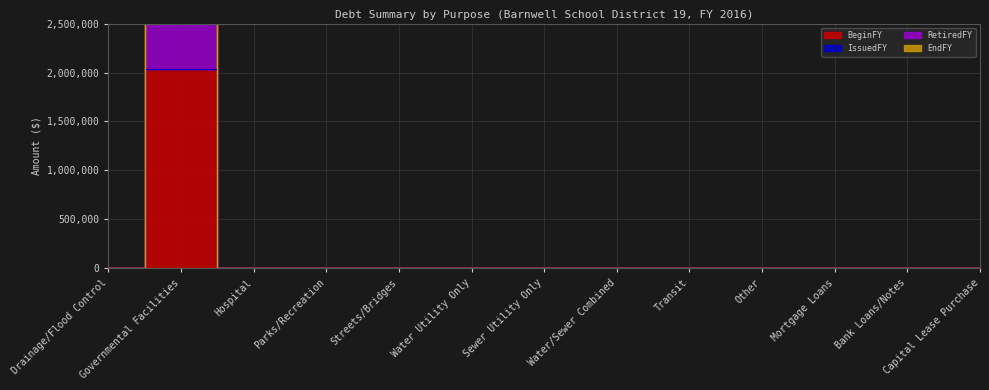

What is the average value of the EndFY series?

313846